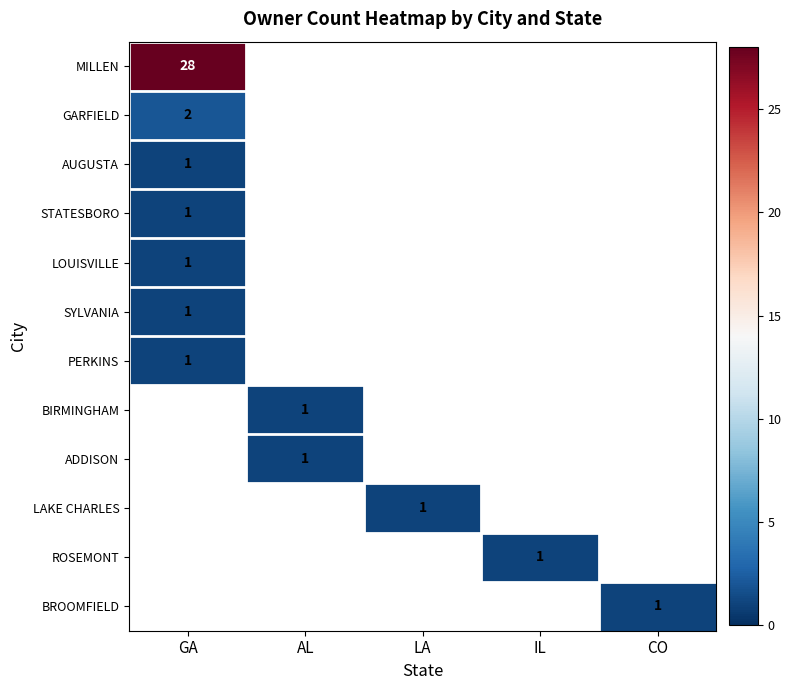

The value of ADDISON at AL is 1. True or false?

True